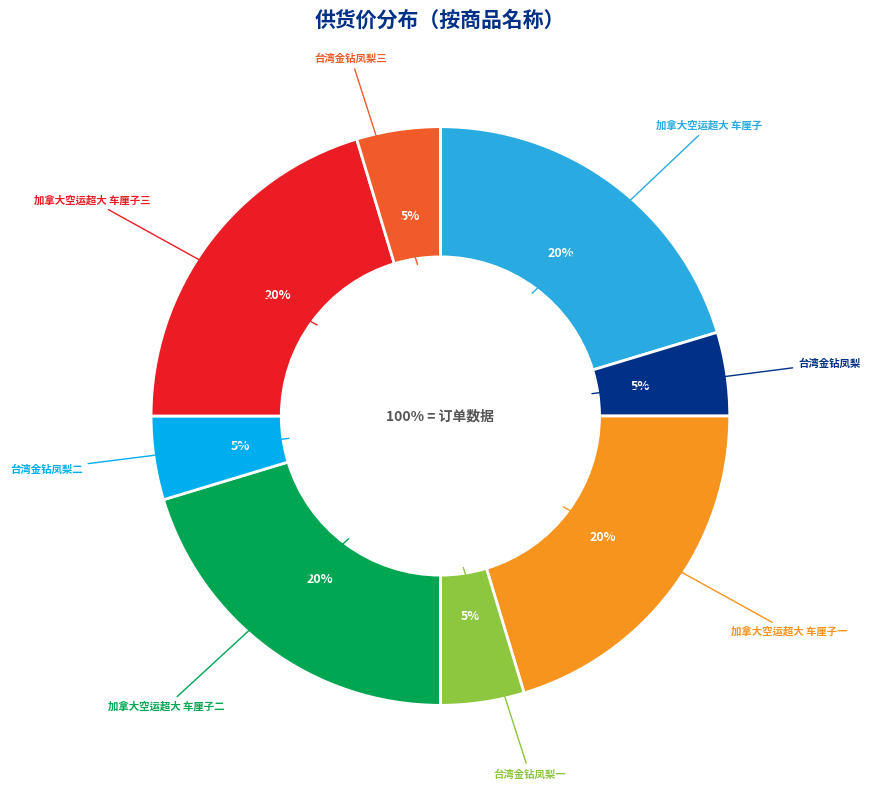

Is there any slice that represents more than half of the pie?

No